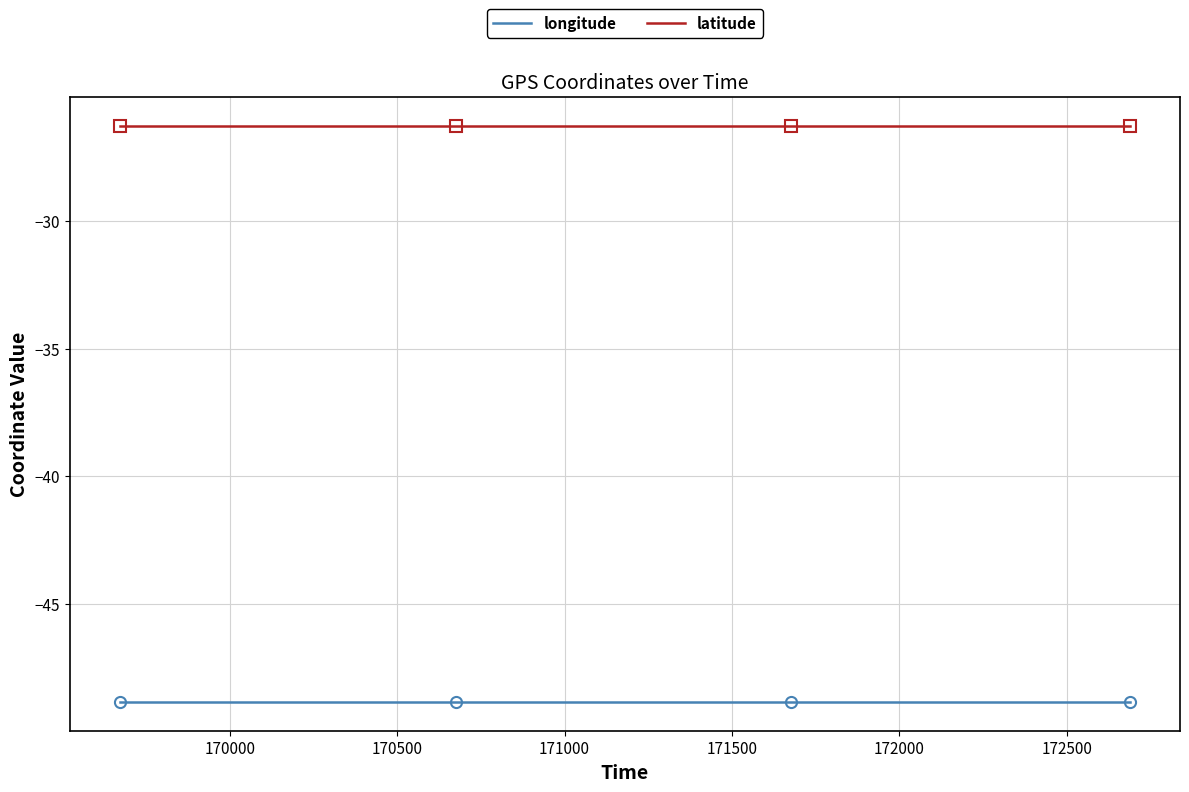

True or false: longitude and latitude intersect in this chart.

False